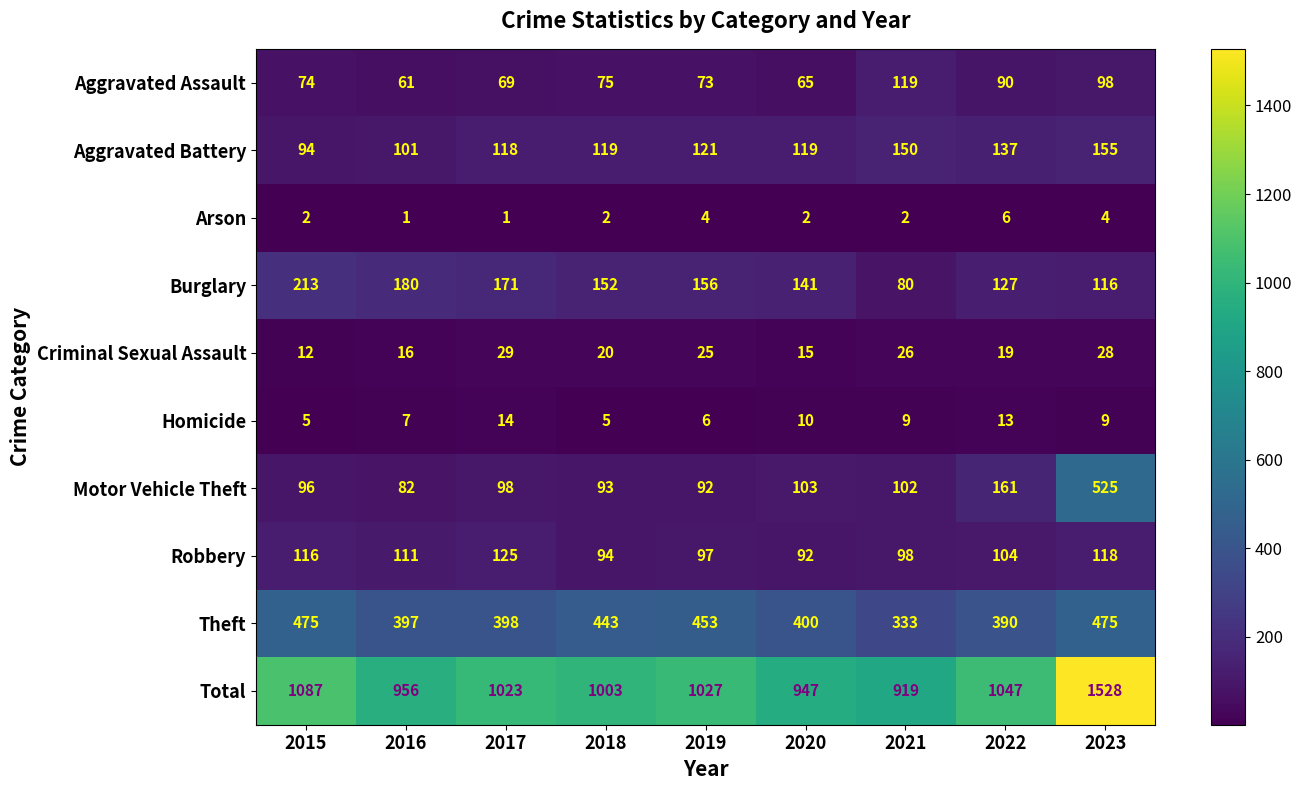

How many categories are shown in the chart?

9